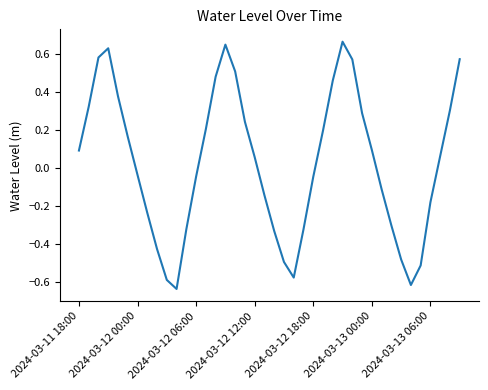

What is the difference between the maximum and minimum values?

1.3